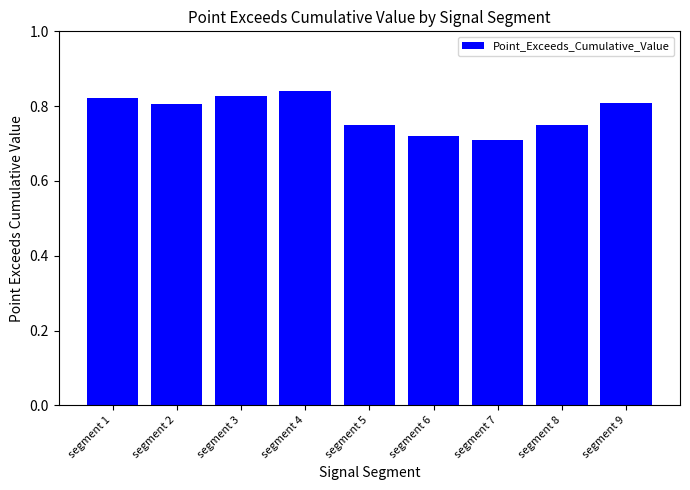

The chart shows a value of 1.0 at segment 6. True or false?

False